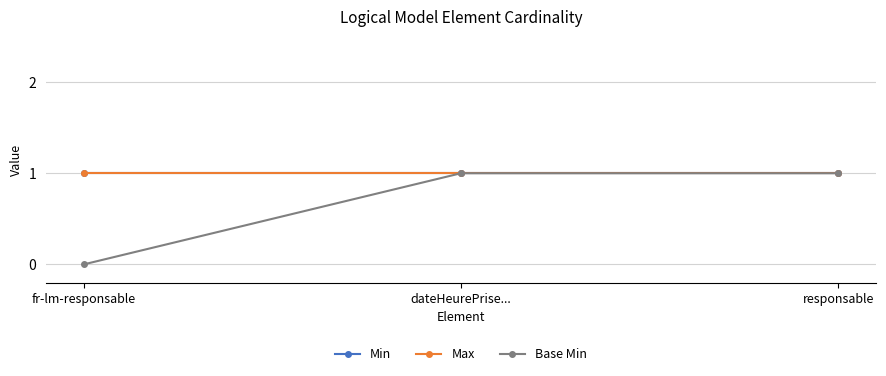

How many lines are shown in the chart?

3